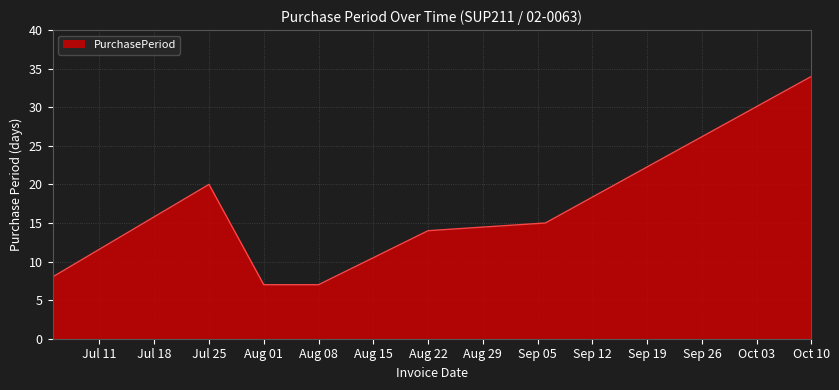

What is the difference between the maximum and minimum values?

27